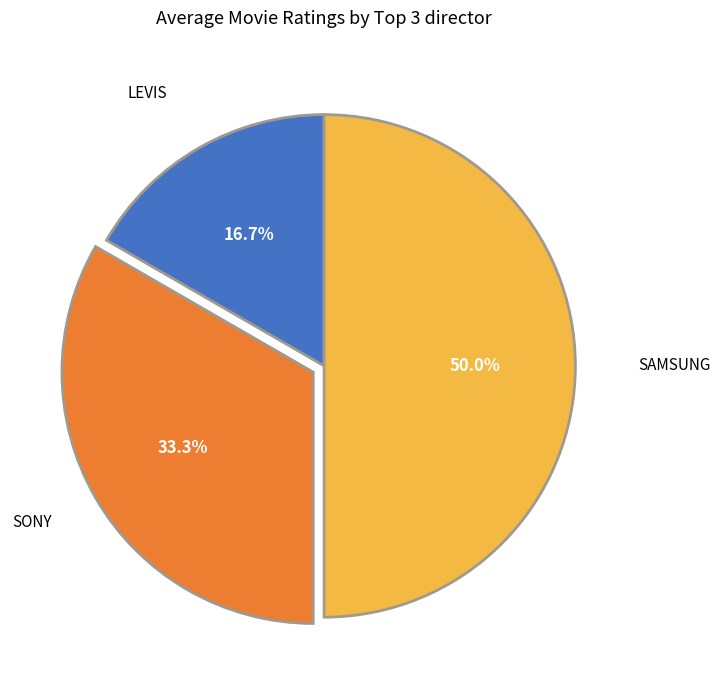

Rank the categories by value from lowest to highest.

LEVIS, SONY, SAMSUNG